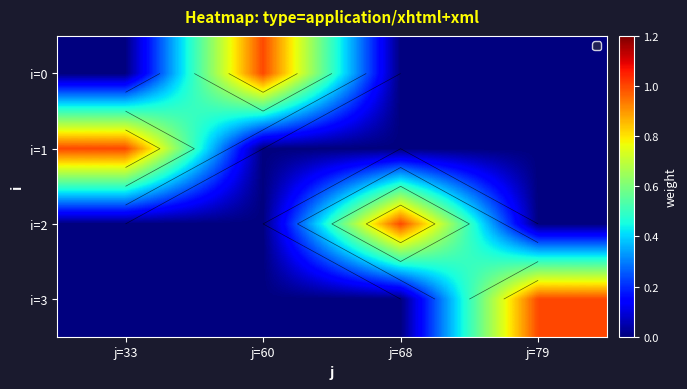

Is the value of i=1 at j=60 greater than the value of i=0 at j=68?

No